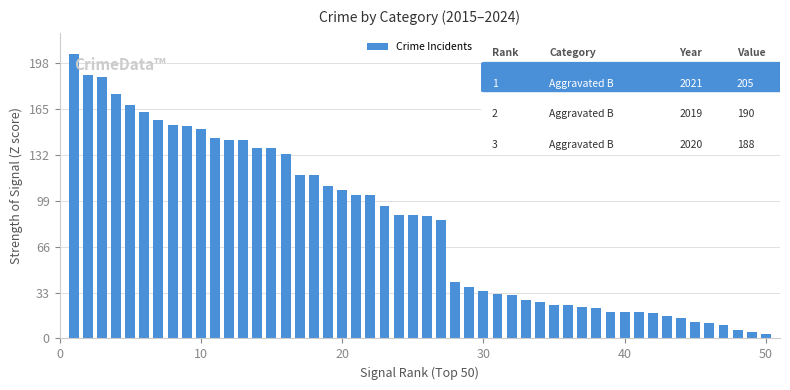

What is the maximum value shown in the chart?

205